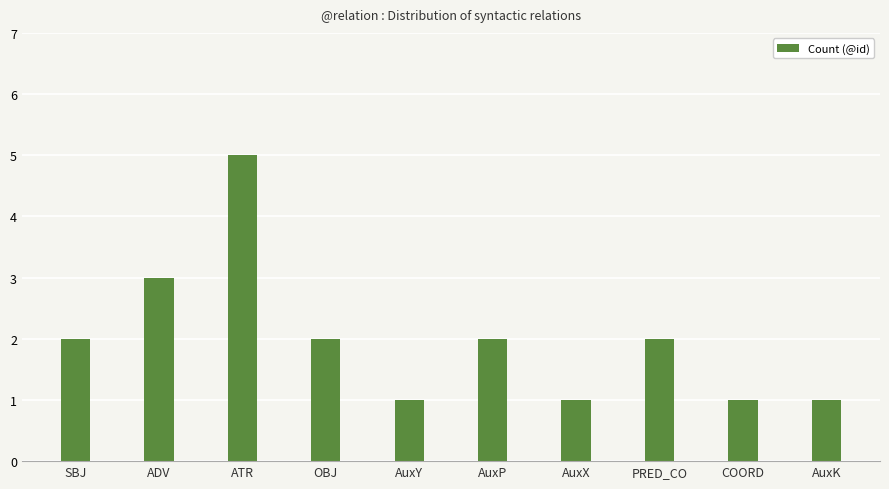

Does the chart contain stacked bars?

No